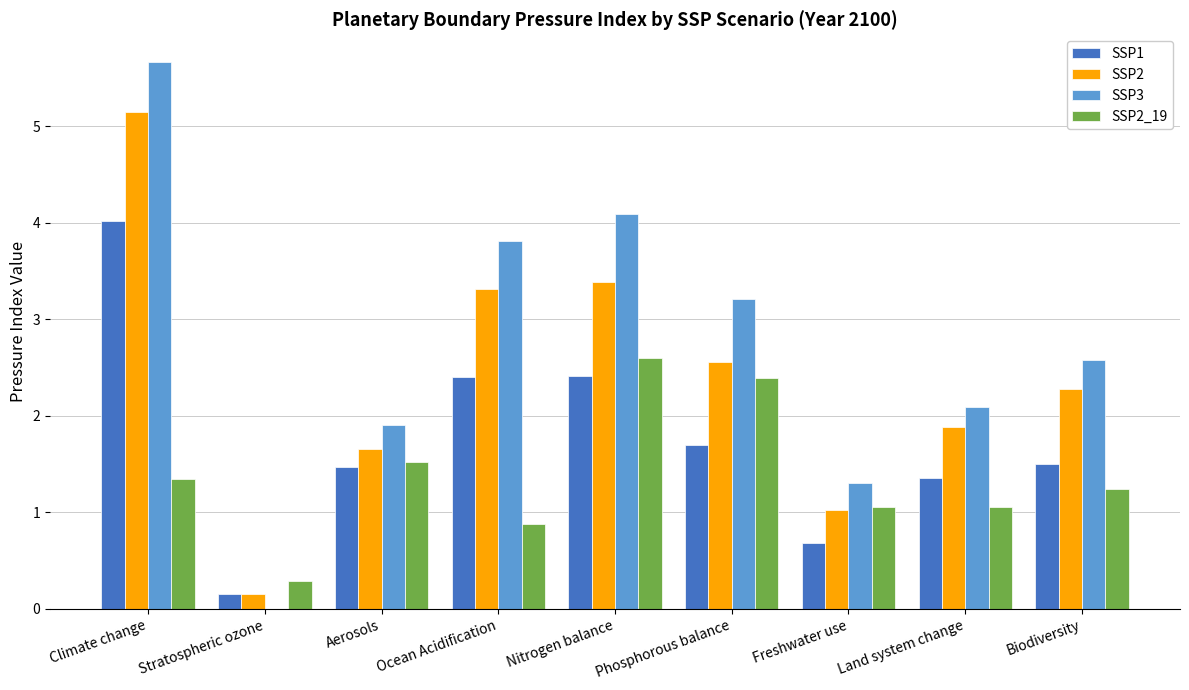

The value of SSP3 at Biodiversity is 2.6. True or false?

True